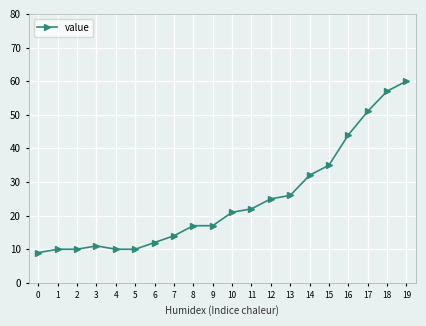

What is the value of the 3rd point from the left?

10